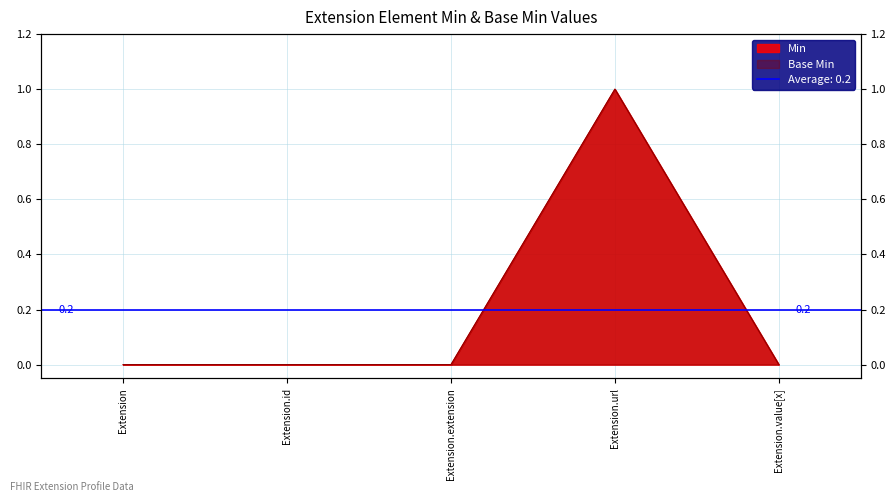

True or false: Base Min and Min cross at least once.

False